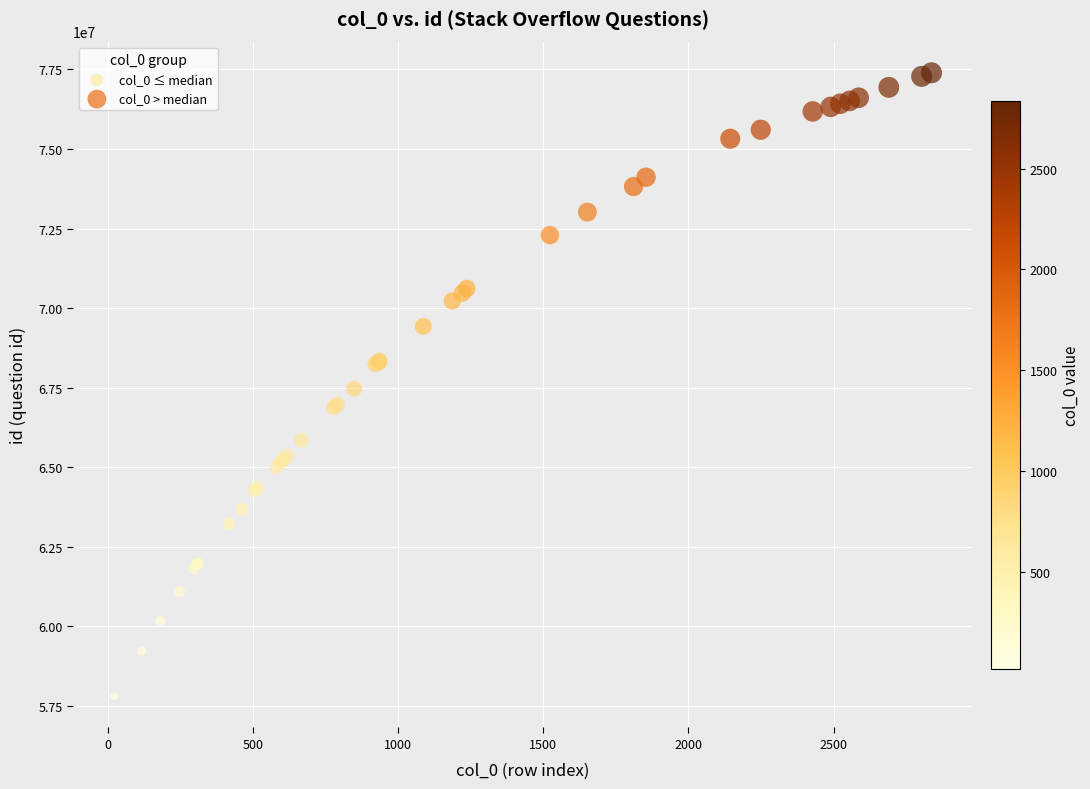

What are all the series names shown in the legend?

col_0 ≤ median, col_0 > median